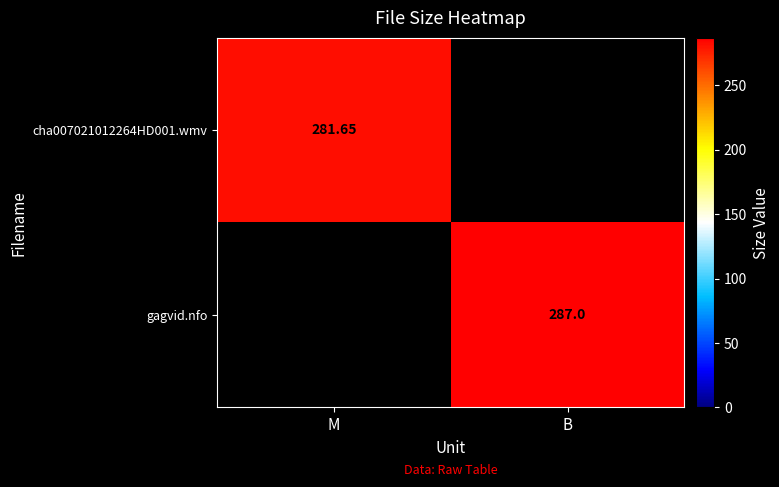

What is the total value across all series at B?

287.0